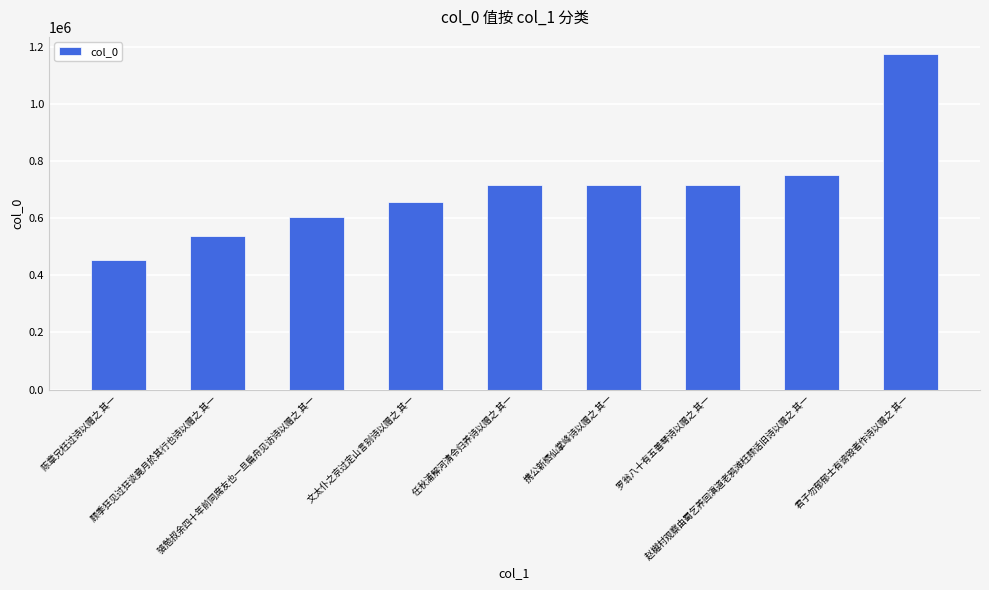

The value at 任秋浦解河清令归养诗以赠之 其一 is 258878. True or false?

False